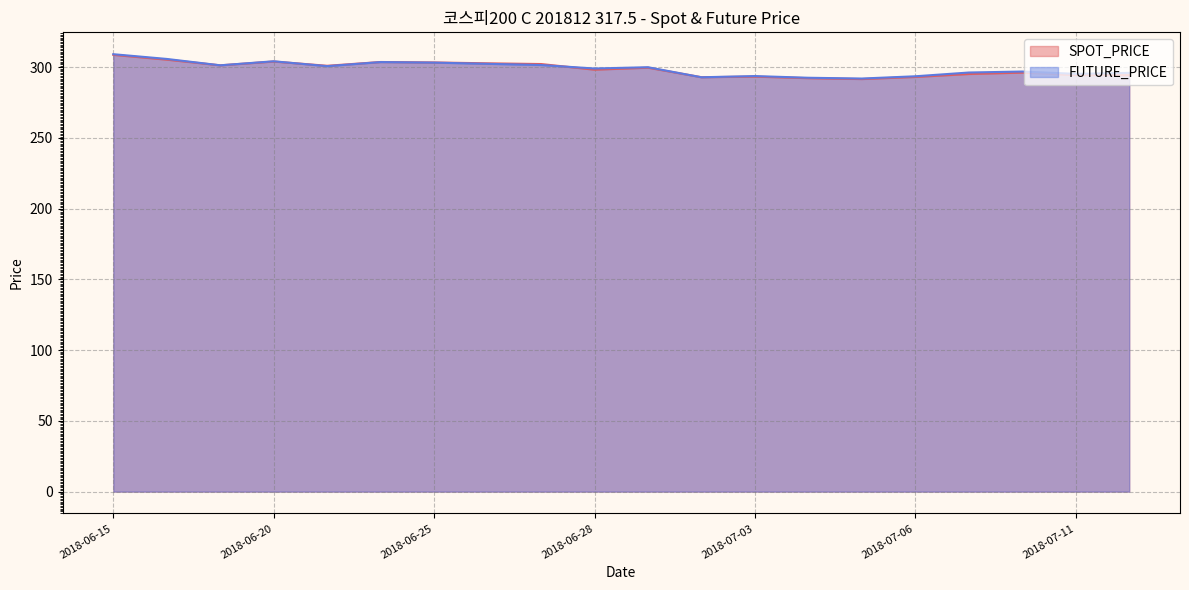

At 2018-06-29, list the series in order from largest to smallest.

FUTURE_PRICE, SPOT_PRICE